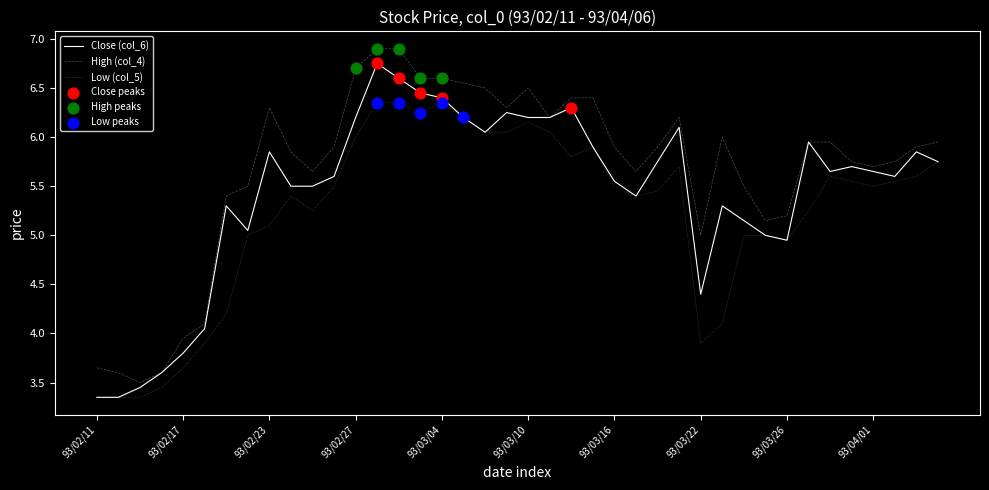

List the series in order of their overall mean, highest first.

High (col_4), Close (col_6), Low (col_5)